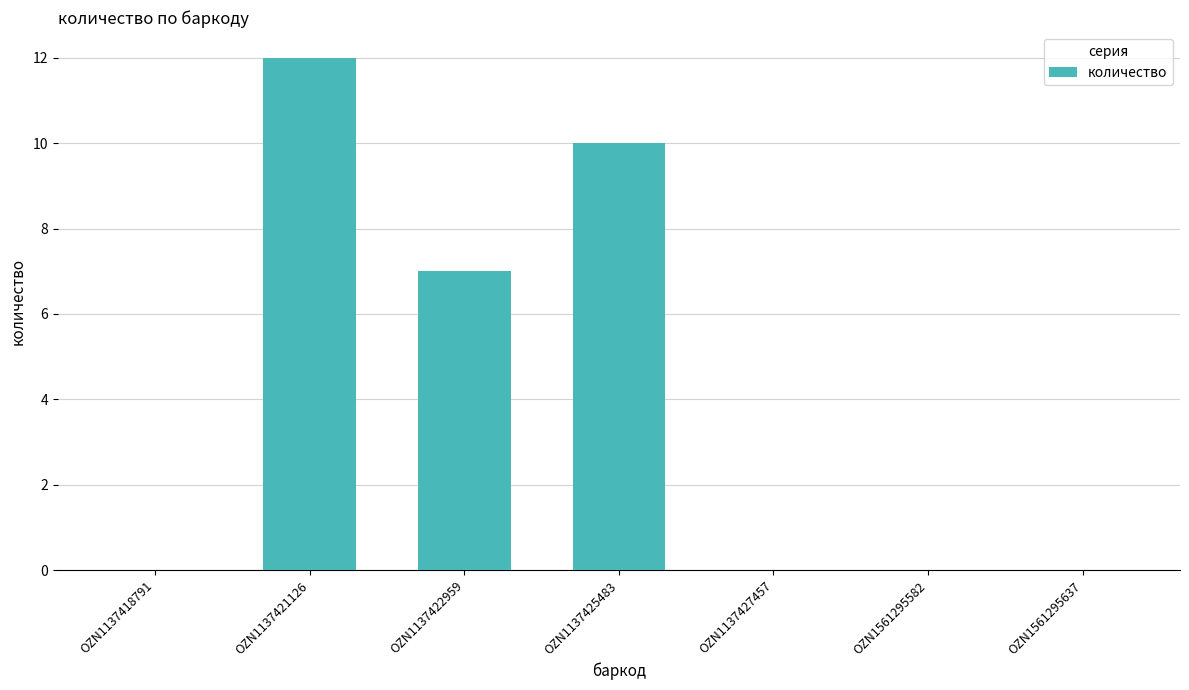

What is the change in value from OZN1137422959 to OZN1137427457?

-7